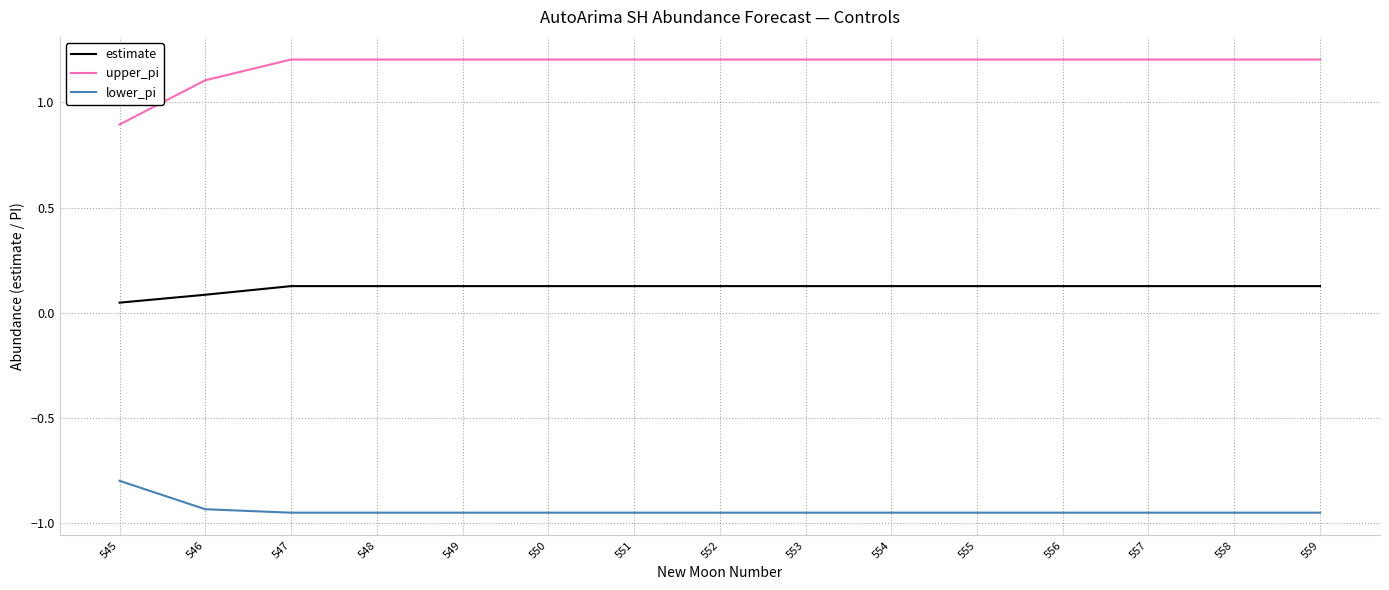

Rank the series by their maximum value, from highest to lowest.

upper_pi, estimate, lower_pi